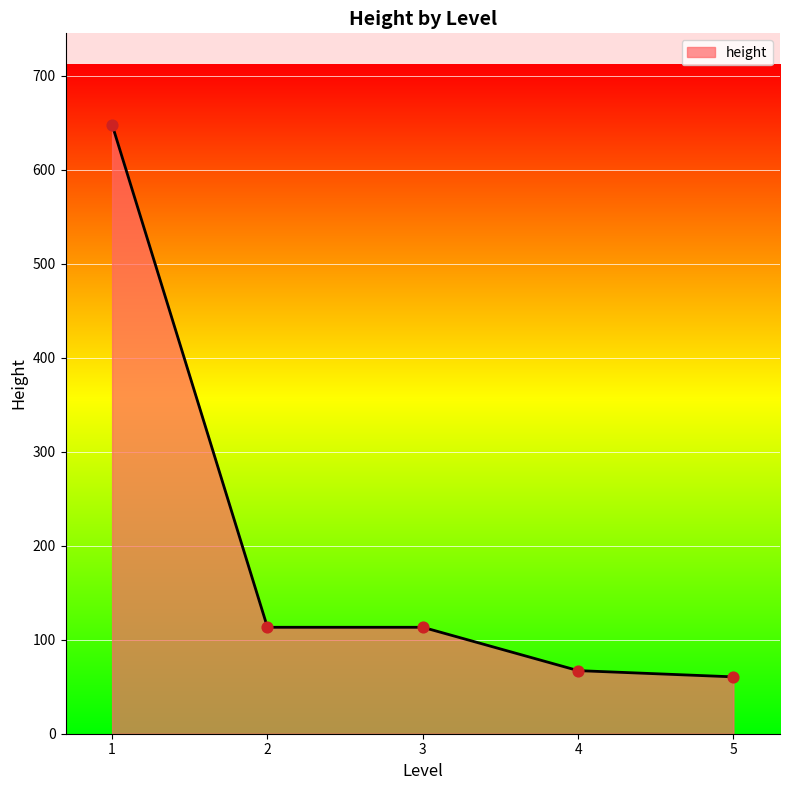

Approximately how many times larger is the value at 2 compared to 5?

1.9